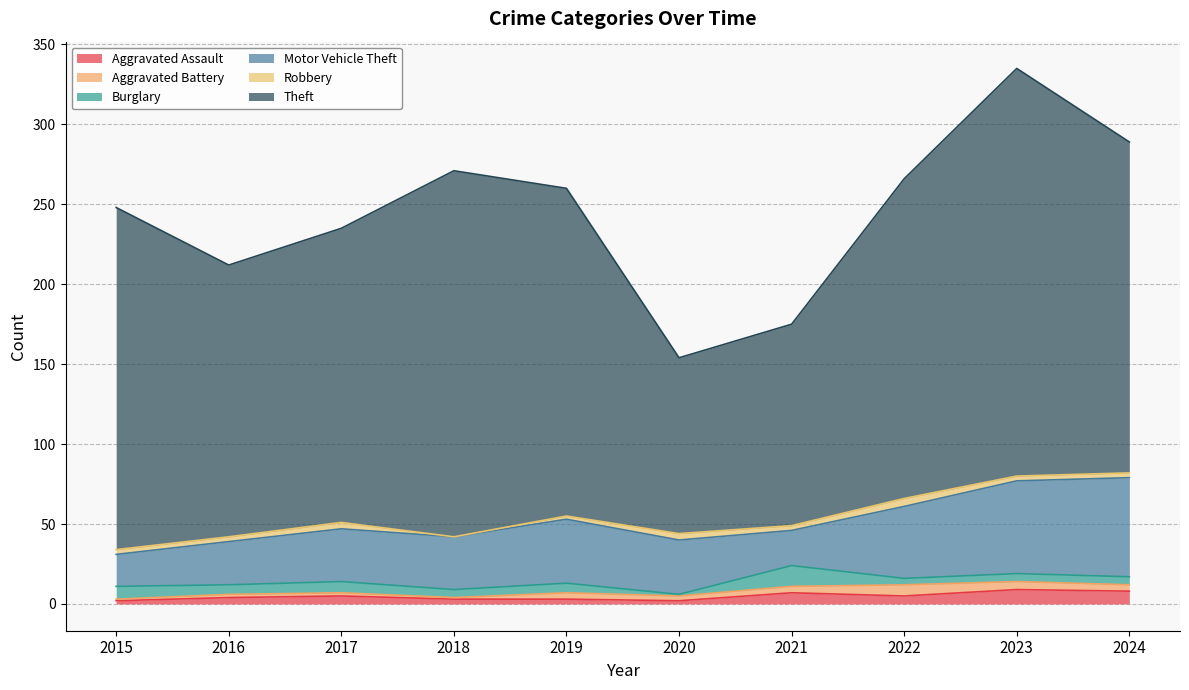

The Aggravated Battery series shows 2 at 2017. True or false?

True